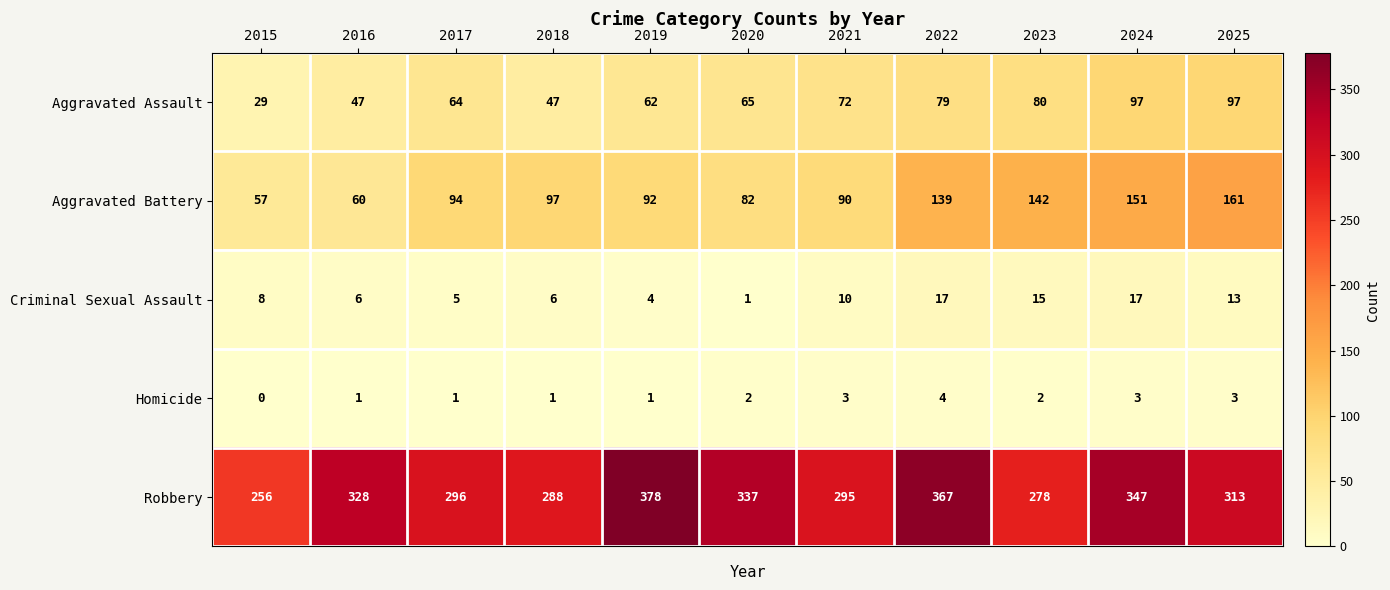

At which category does the chart reach its peak across all series?

2019